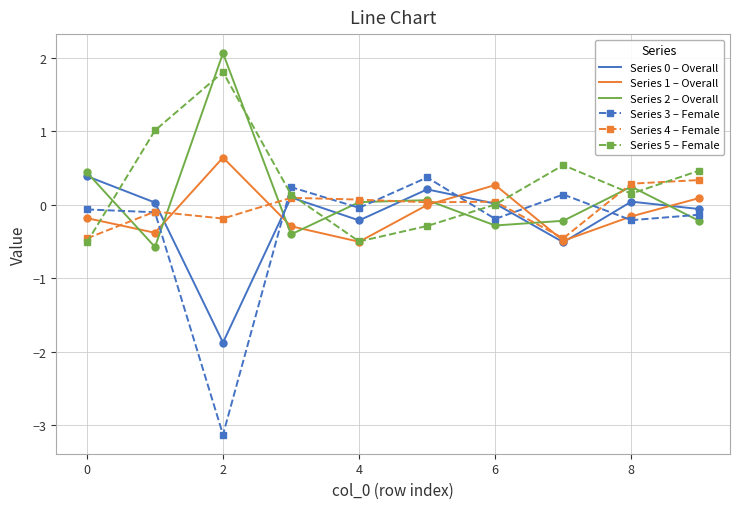

What is the value of the Series 0 – Overall point at the 6th from the left?

0.2